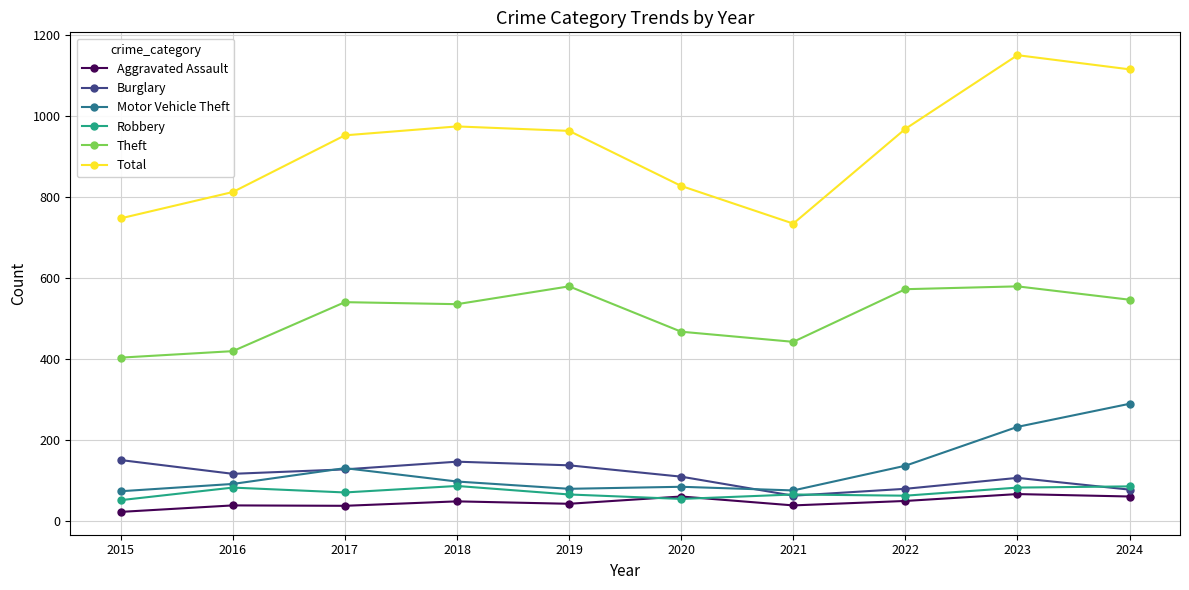

What is the highest value of the Motor Vehicle Theft series?

290